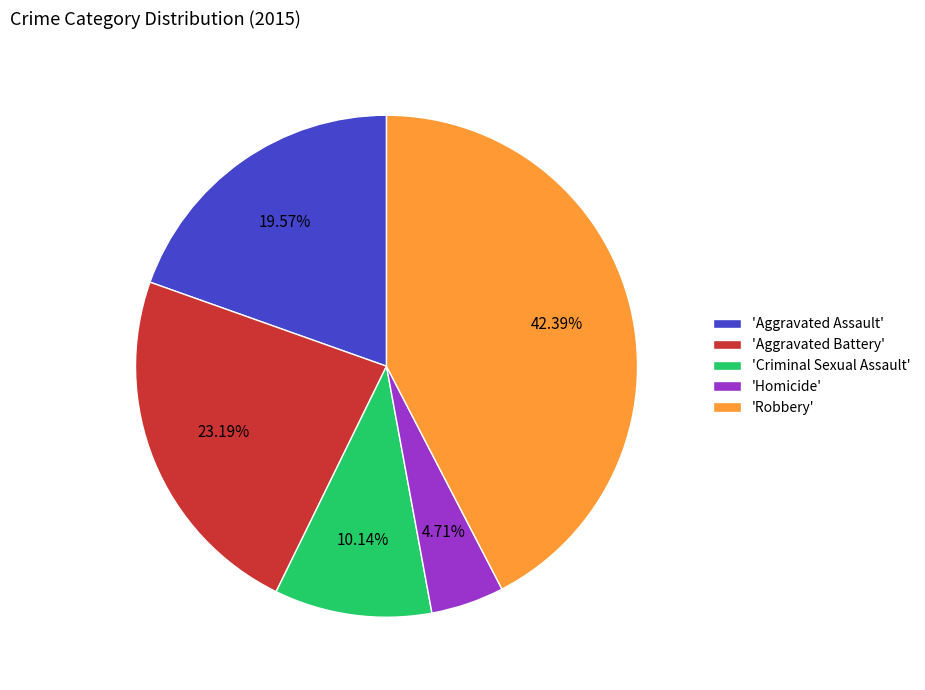

Is there a majority slice in this chart?

No